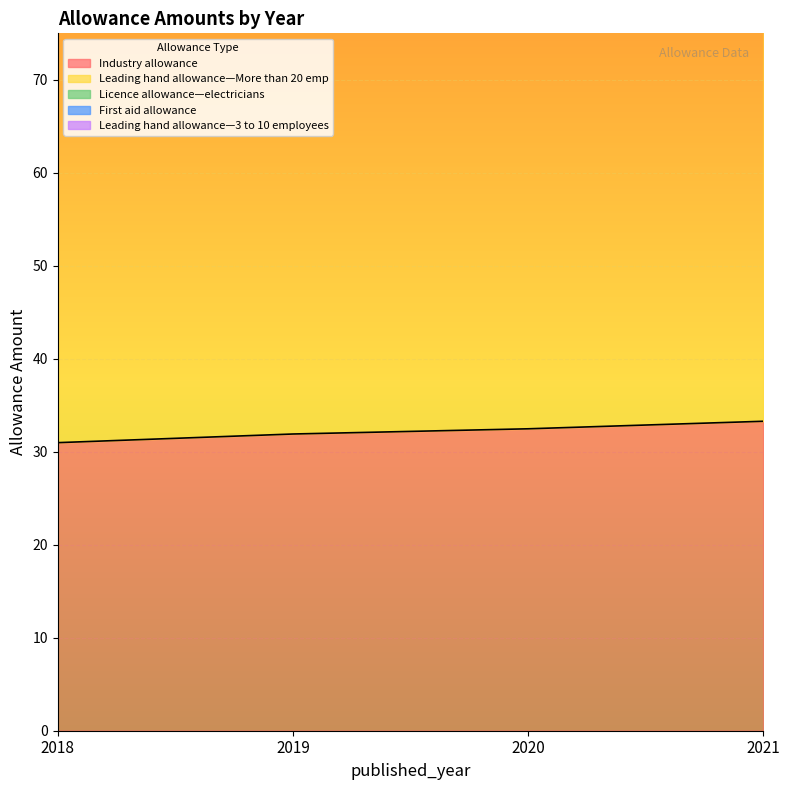

Is the value of Leading hand allowance—More than 20 emp at 2020 greater than the value of Leading hand allowance—3 to 10 employees at 2021?

No